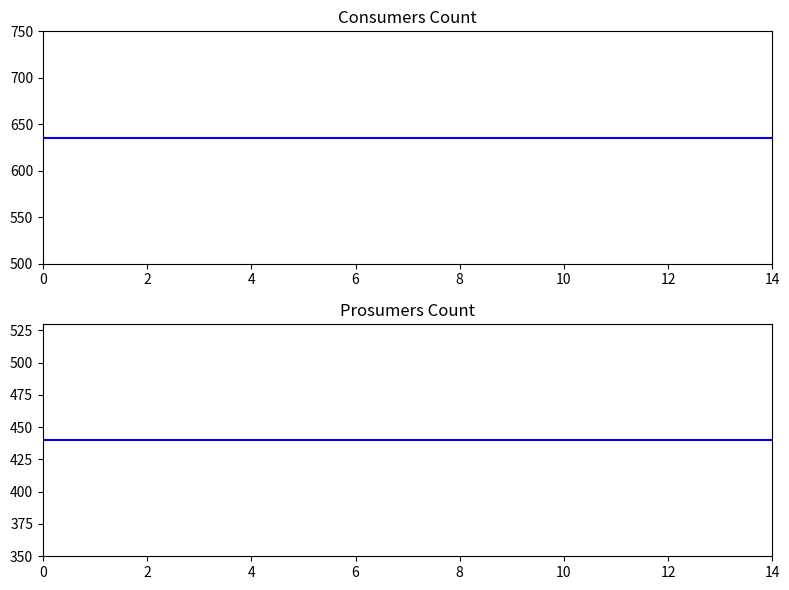

Which series has the largest total across all categories?

Consumers